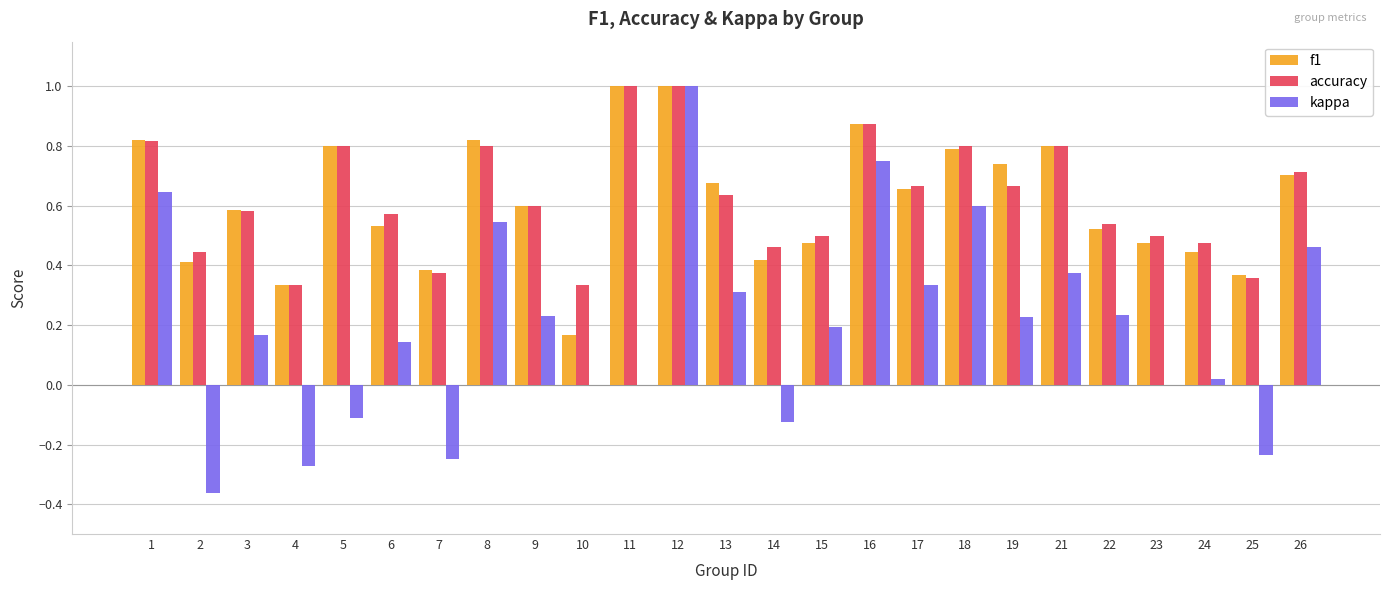

Between 18 and 23, which series saw the biggest shift?

kappa